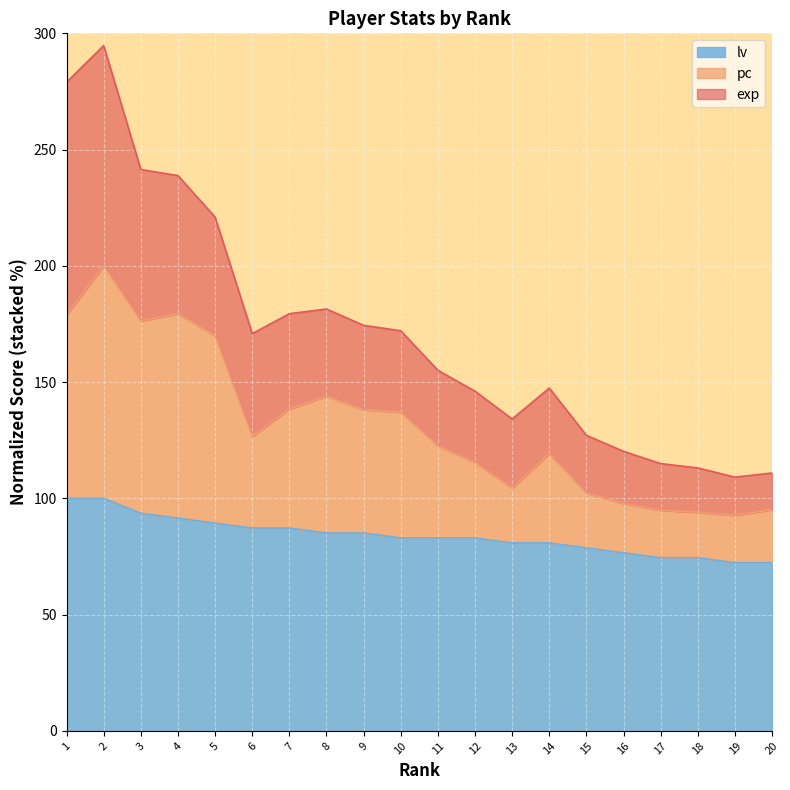

True or false: pc has more than 0 interior local peaks.

True